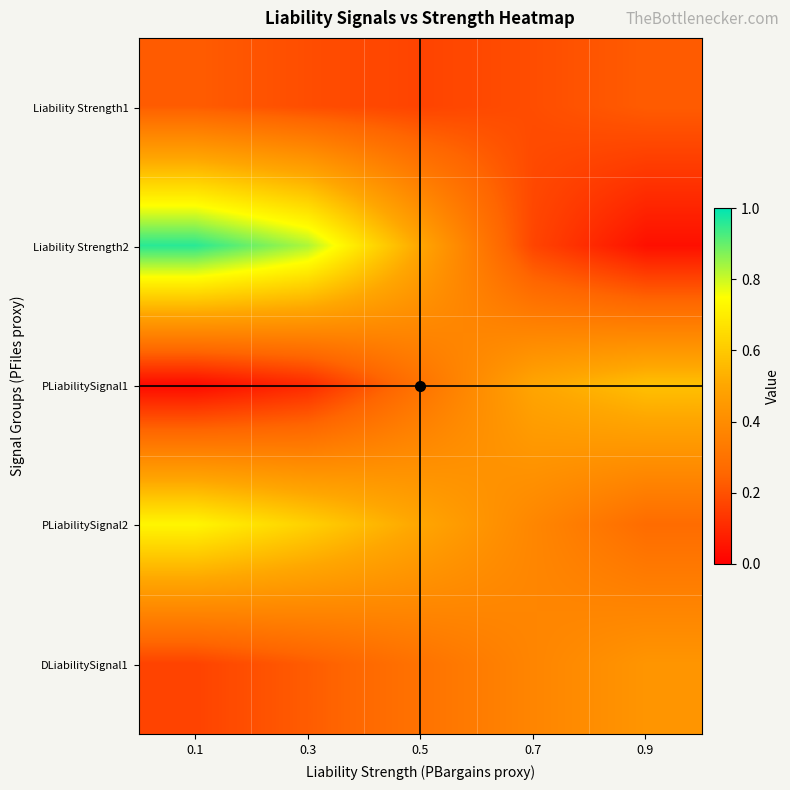

At which category is the sum across all series the highest?

0.1